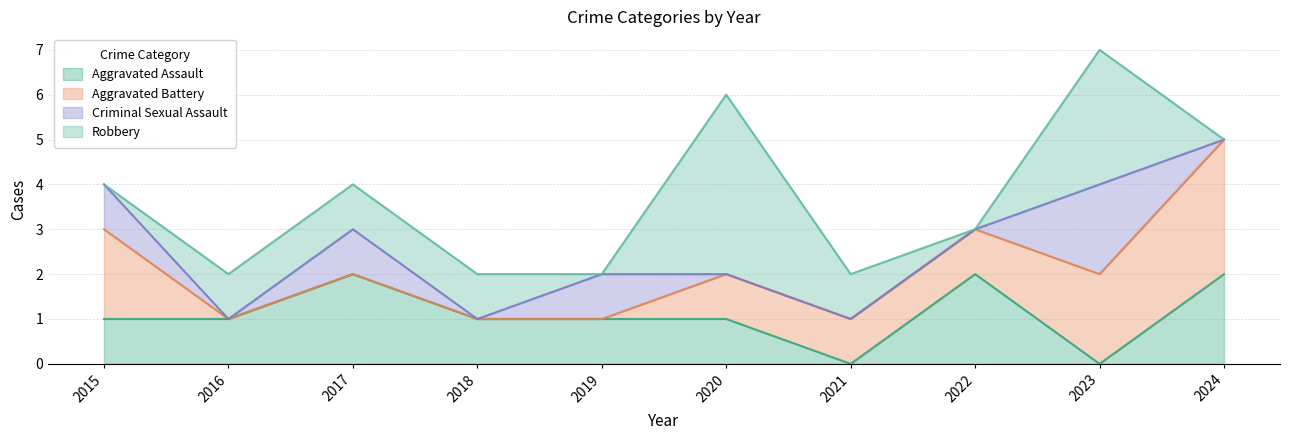

Reading right to left, what are all the values shown in this chart?

Aggravated Assault: 2	0	2	0	1	1	1	2	1	1
Aggravated Battery: 3	2	1	1	1	0	0	0	0	2
Criminal Sexual Assault: 0	2	0	0	0	1	0	1	0	1
Robbery: 0	3	0	1	4	0	1	1	1	0